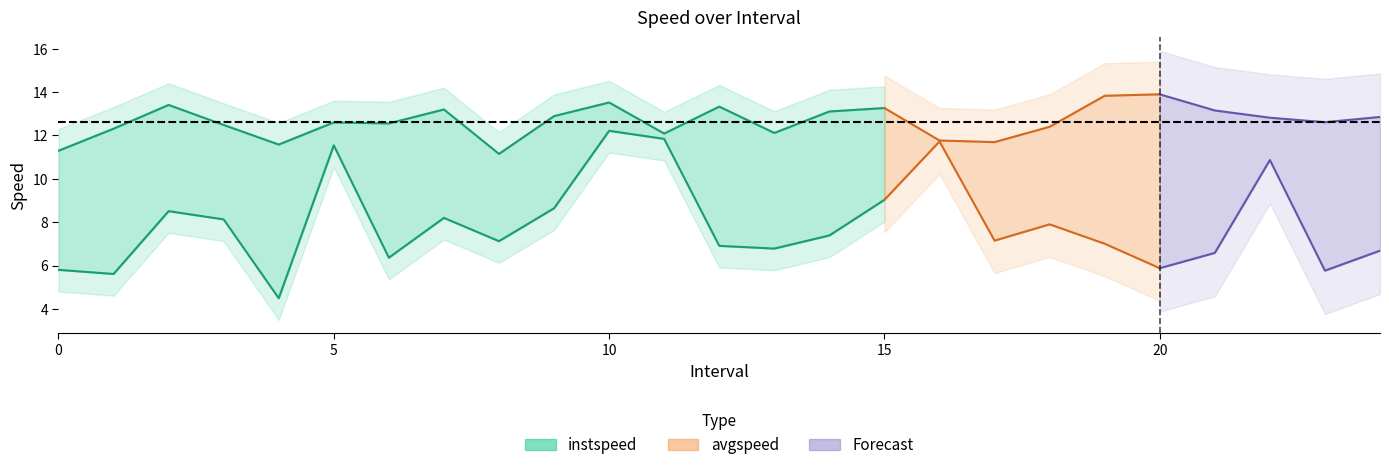

Reading left to right, extract all data points from this chart.

instspeed: 0.0=11.3	1.0=12.3	2.0=13.4	3.0=12.5	4.0=11.6	5.0=12.6	6.0=12.6	7.0=13.2	8.0=11.1	9.0=12.9	10.0=13.5	11.0=12.1	12.0=13.3	13.0=12.1	14.0=13.1	15.0=13.3	16.0=11.8	17.0=11.7	18.0=12.4	19.0=13.8	20.0=13.9	21.0=13.1	22.0=12.8	23.0=12.6	24.0=12.8
avgspeed: 0.0=5.8	1.0=5.6	2.0=8.5	3.0=8.1	4.0=4.5	5.0=11.5	6.0=6.4	7.0=8.2	8.0=7.1	9.0=8.6	10.0=12.2	11.0=11.8	12.0=6.9	13.0=6.8	14.0=7.4	15.0=9.0	16.0=11.7	17.0=7.1	18.0=7.9	19.0=7.0	20.0=5.9	21.0=6.6	22.0=10.9	23.0=5.8	24.0=6.7